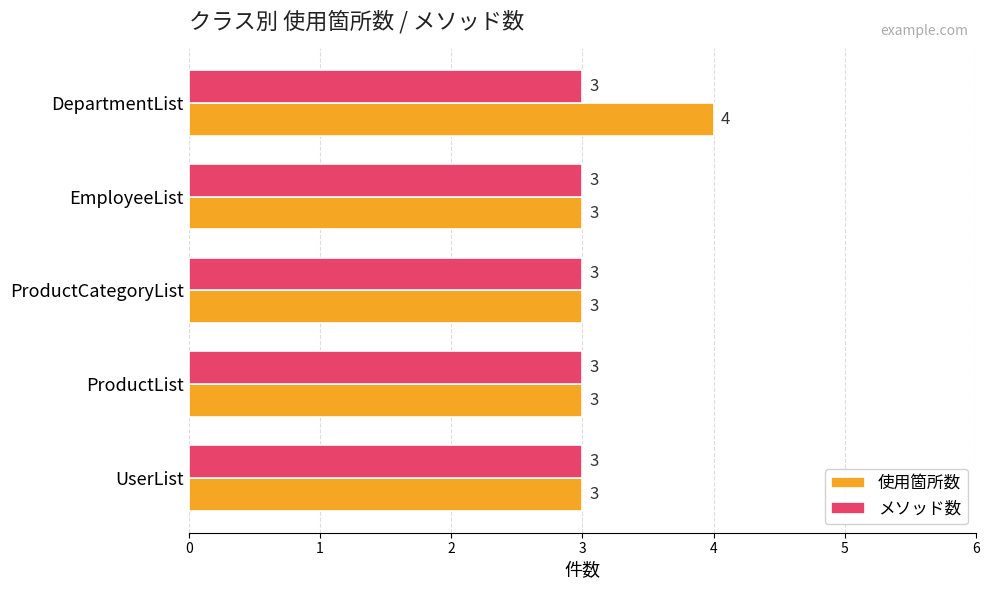

What is the maximum value shown in the chart?

4